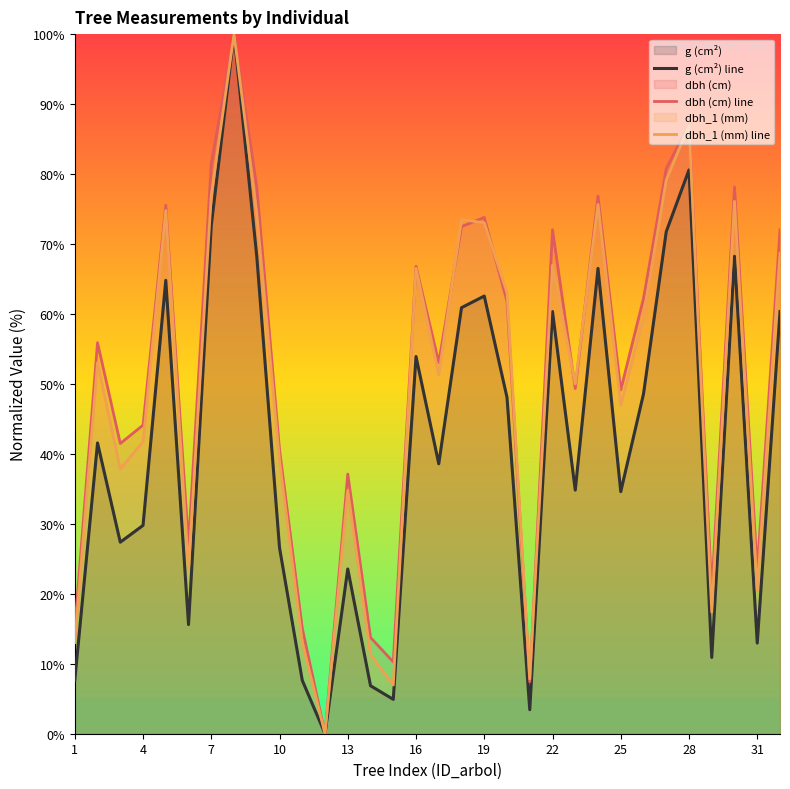

Reading right to left, extract all data points from this chart.

g (cm²) line: 60.3	13.0	68.2	10.9	80.6	71.8	48.6	34.6	66.5	34.8	60.3	3.4	48.1	62.6	60.9	38.6	53.9	4.9	6.9	23.6	0.0	7.6	26.6	68.2	100.0	72.7	15.6	64.8	29.8	27.4	41.6	7.6
dbh (cm) line: 72.1	23.4	78.2	20.3	87.1	80.8	62.2	49.1	76.9	49.3	72.1	7.4	61.8	73.8	72.5	53.1	66.8	10.3	13.8	37.1	0.0	15.1	40.6	78.2	100.0	81.4	27.1	75.5	44.1	41.5	55.9	15.1
dbh_1 (mm) line: 68.7	20.4	76.1	17.4	87.0	79.1	59.6	47.0	75.7	50.0	67.0	7.8	63.0	73.0	73.5	51.3	66.5	7.0	11.3	34.8	0.0	13.0	39.1	74.3	100.0	77.0	23.5	74.8	41.7	37.8	53.0	13.0